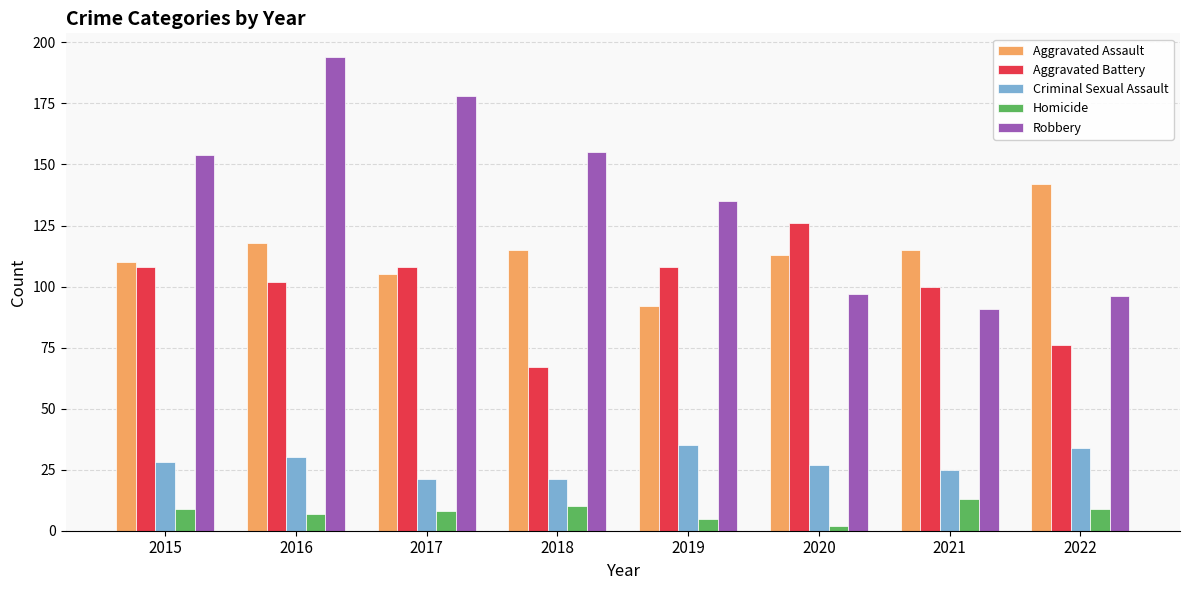

What is the sum of all Aggravated Battery values?

795